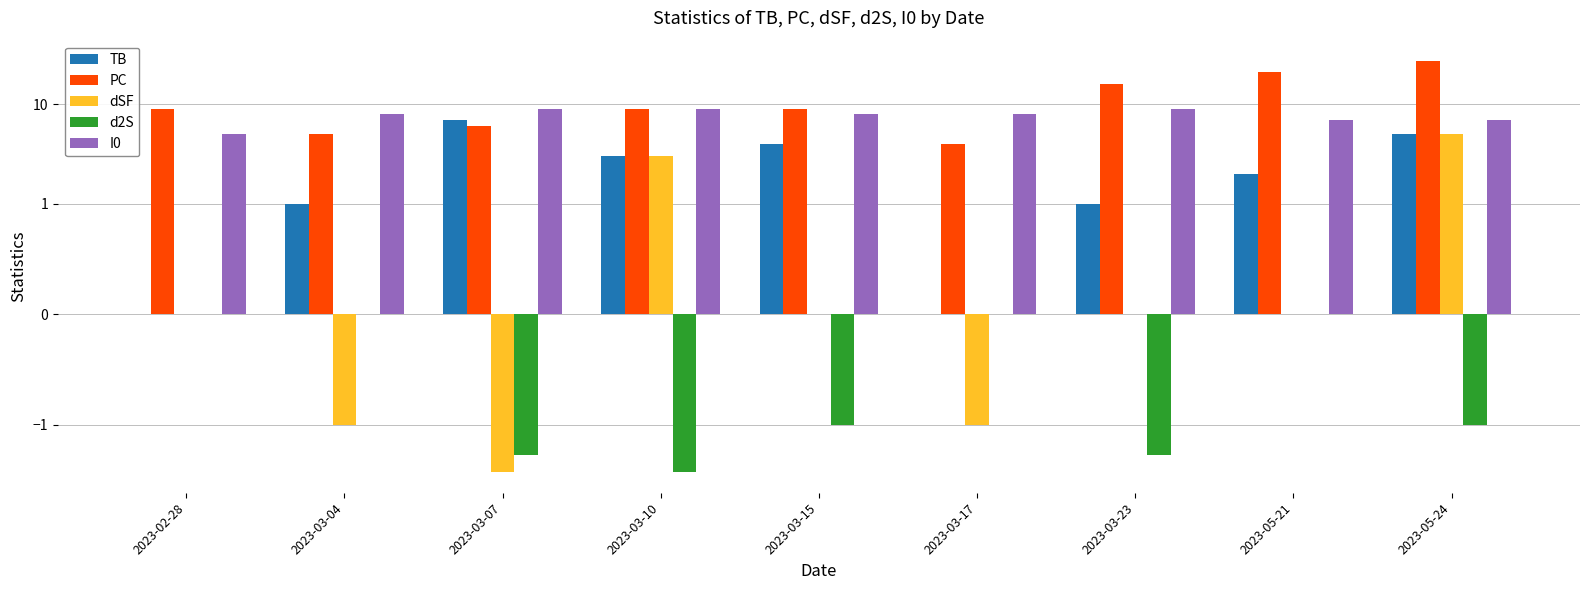

What is the label of the 2nd bar from the left?

2023-03-04